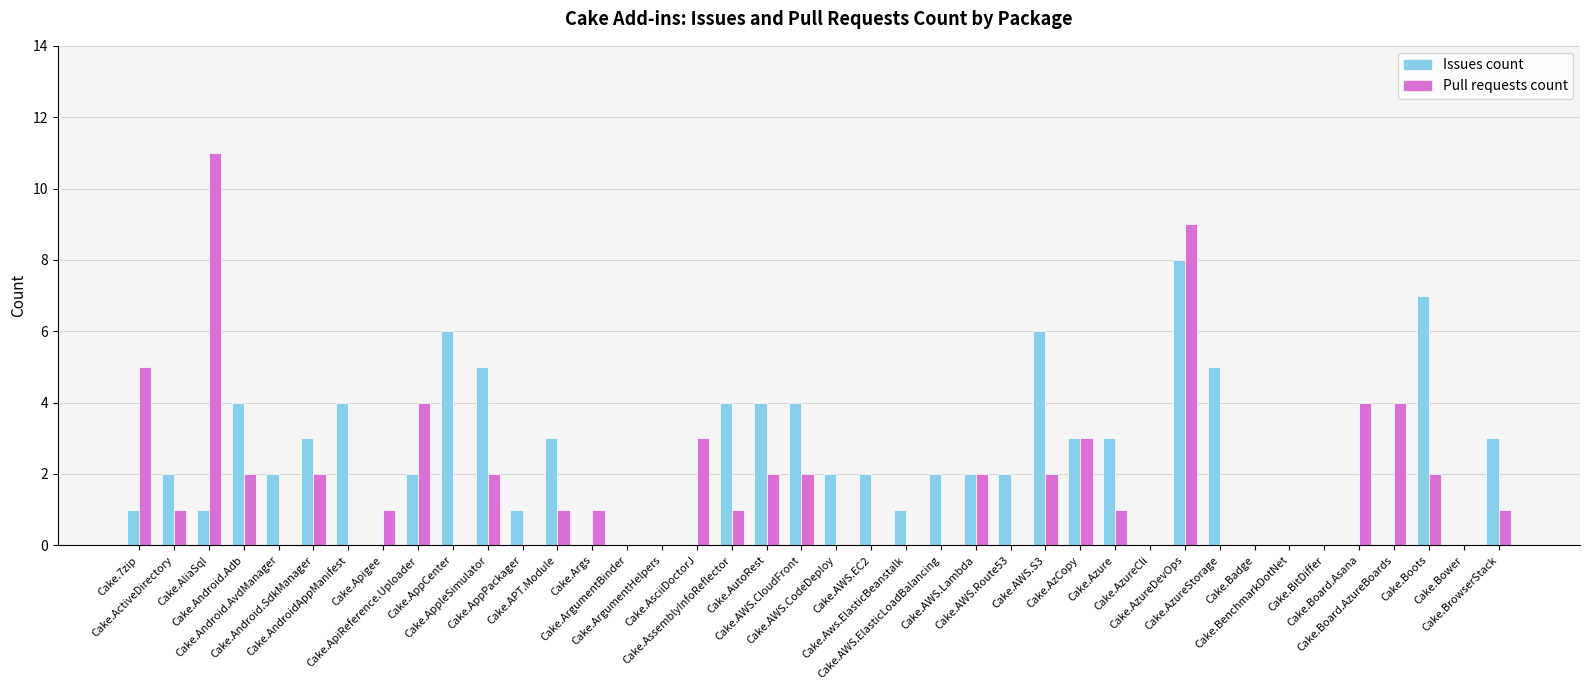

Reading left to right, transcribe all the data shown in this chart.

Issues count: 1	2	1	4	2	3	4	0	2	6	5	1	3	0	0	0	0	4	4	4	2	2	1	2	2	2	6	3	3	0	8	5	0	0	0	0	0	7	0	3
Pull requests count: 5	1	11	2	0	2	0	1	4	0	2	0	1	1	0	0	3	1	2	2	0	0	0	0	2	0	2	3	1	0	9	0	0	0	0	4	4	2	0	1